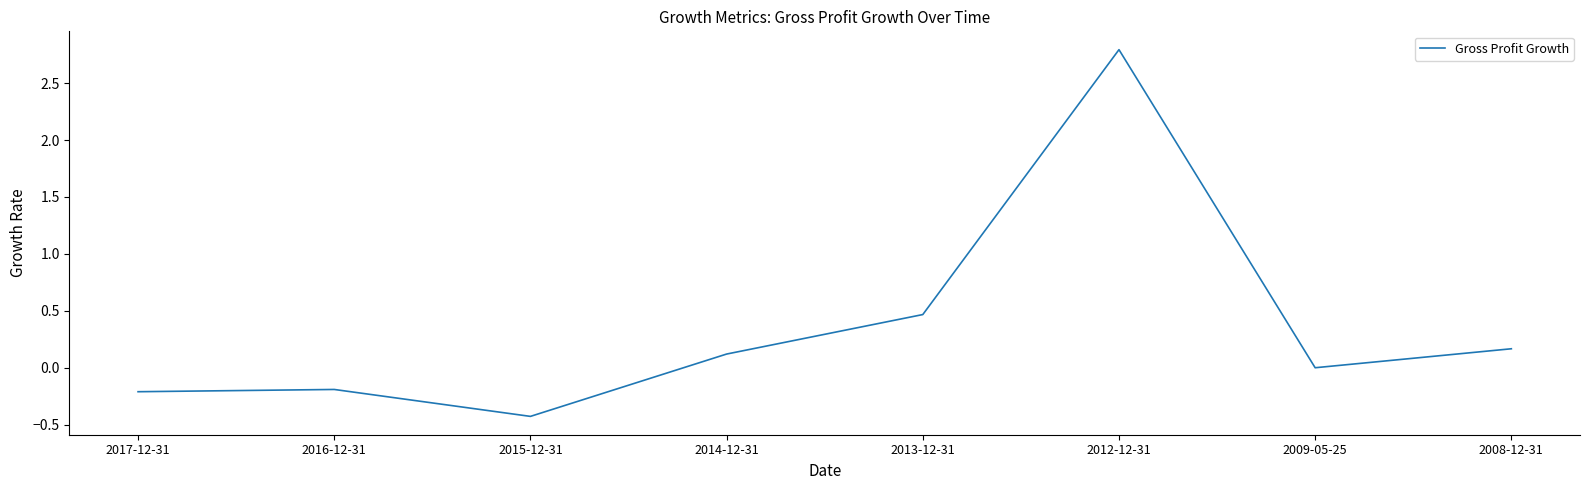

Reading left to right, what are all the values shown in this chart?

-0.2	-0.2	-0.4	0.1	0.5	2.8	0.0	0.2